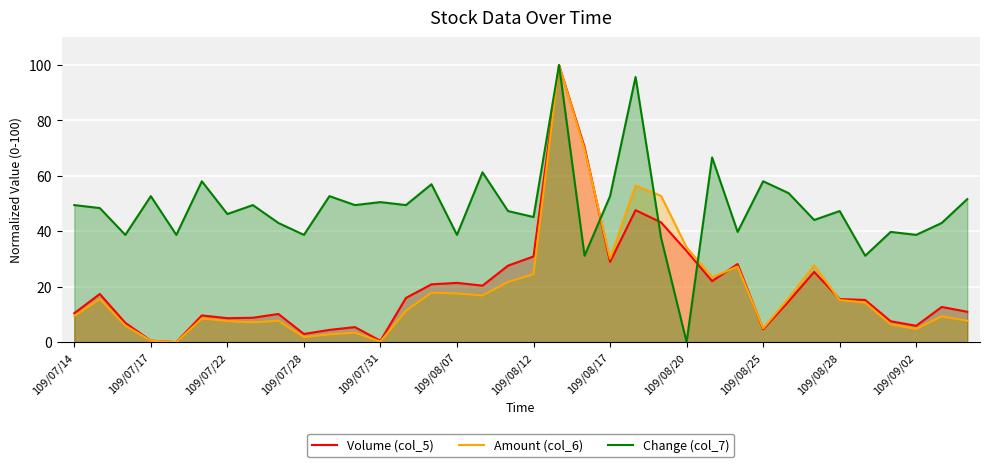

The value of Volume (col_5) at 32 is 2.3. True or false?

False